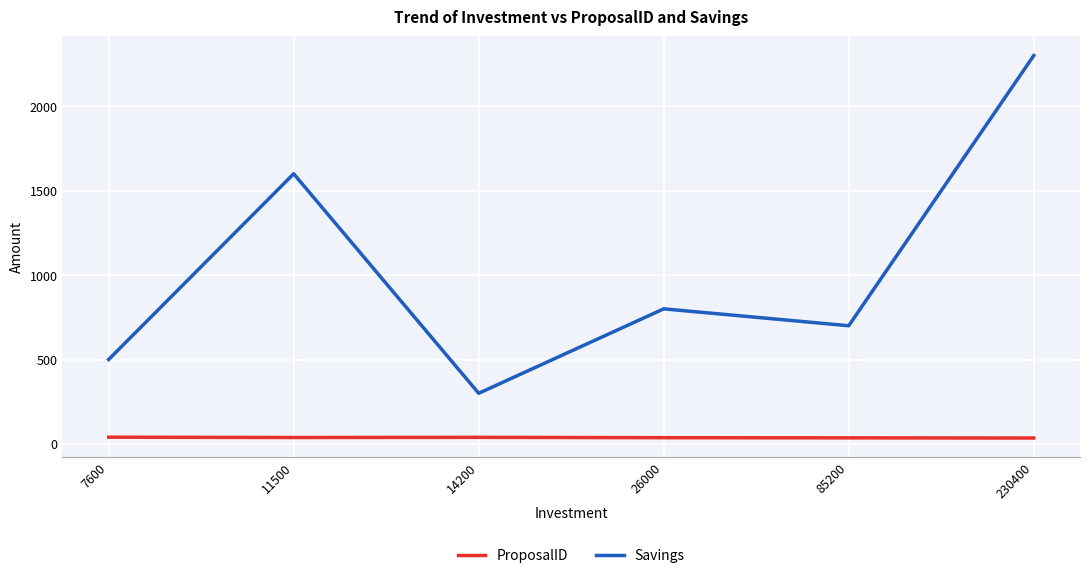

Which category has the lowest value in the Savings series?

14200